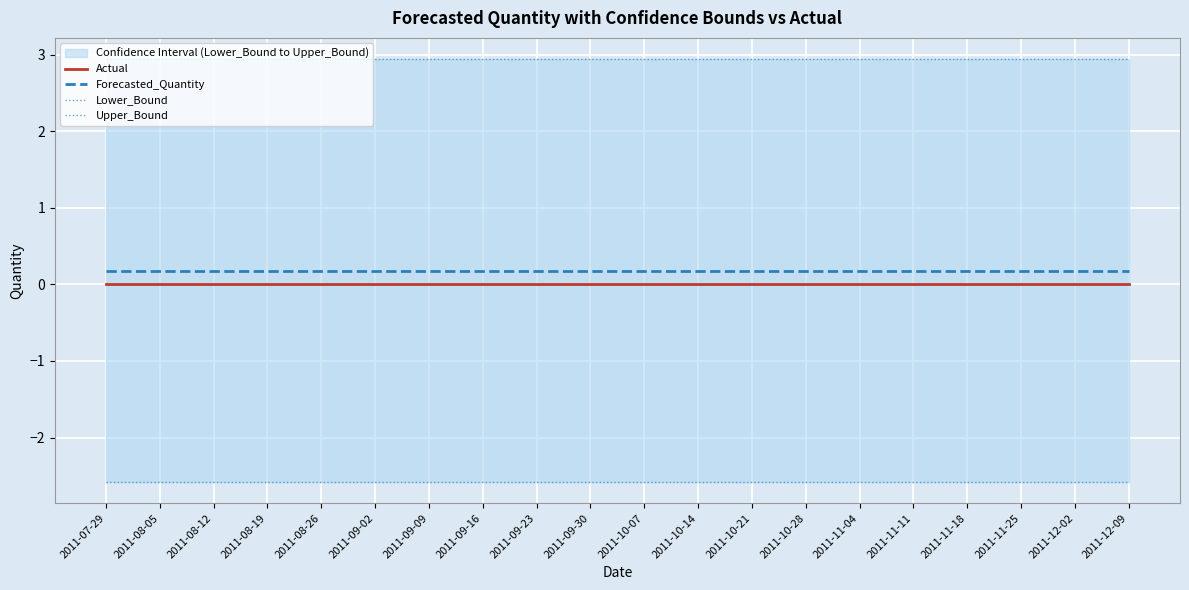

What is the average value of the Upper_Bound series?

2.9